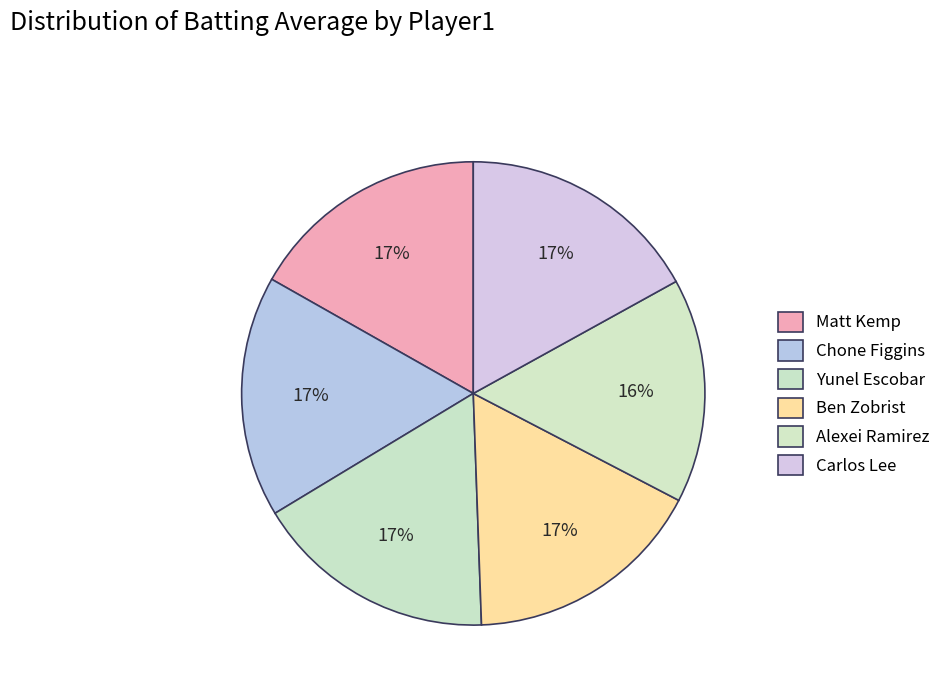

Between Matt Kemp and Chone Figgins, which is larger?

Chone Figgins